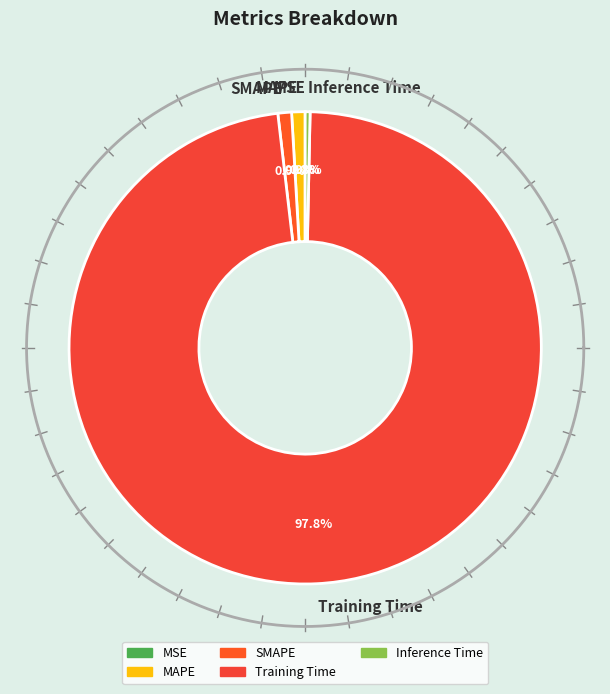

True or false: MAPE accounts for 15% of the total.

False